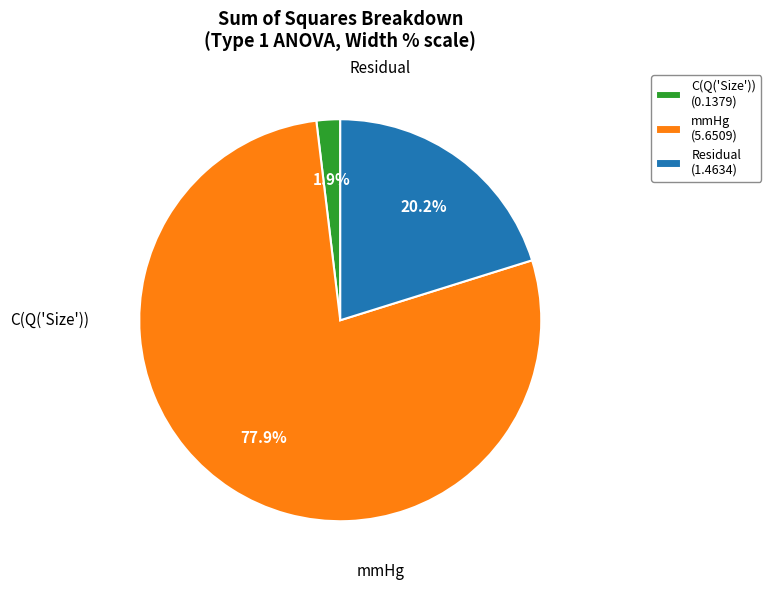

Which has a higher value, Residual (1.4634) or mmHg (5.6509)?

mmHg (5.6509)